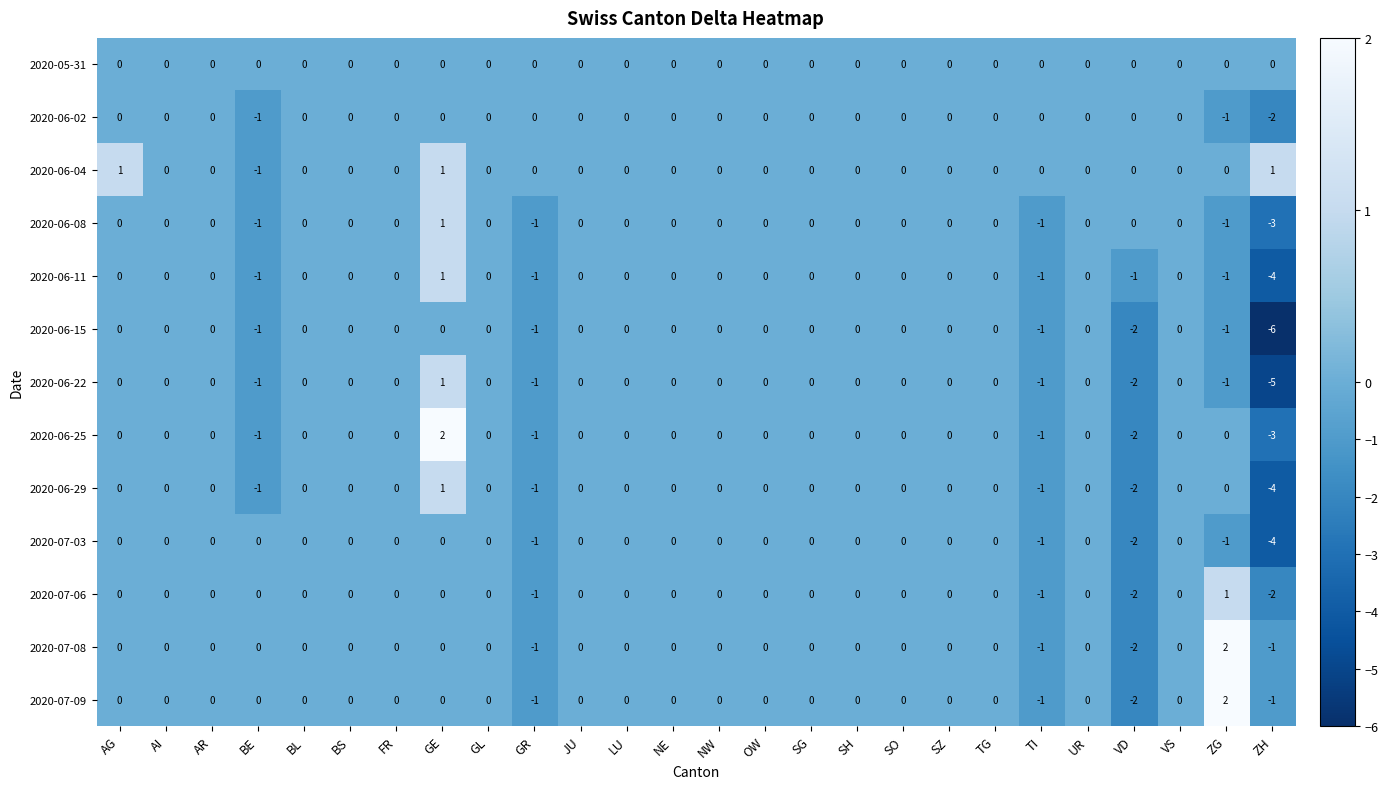

True or false: 2020-07-06 has a value of -2 at OW.

False